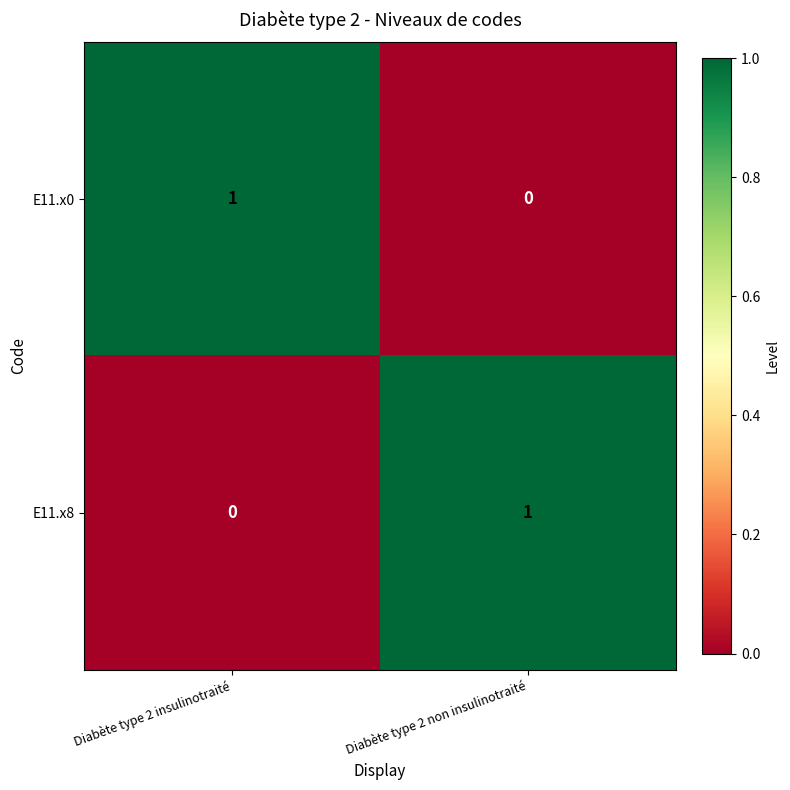

Reading left to right, extract all data points from this chart.

E11.x0: 1	0
E11.x8: 0	1